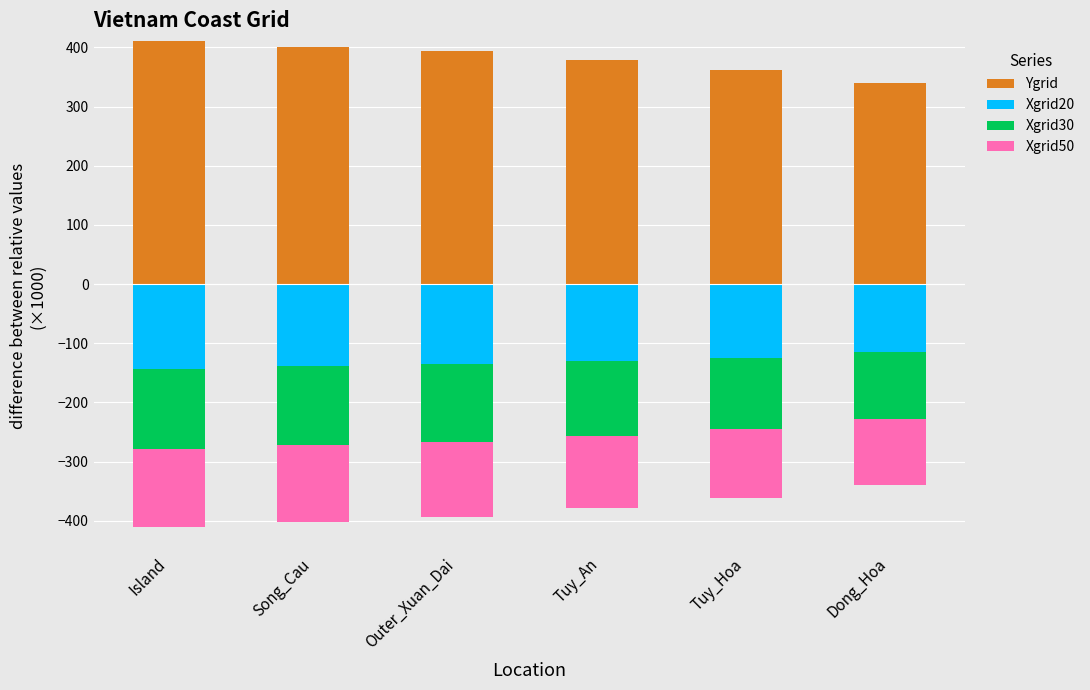

Rank the series at Dong_Hoa from lowest to highest value.

Xgrid20, Xgrid30, Xgrid50, Ygrid